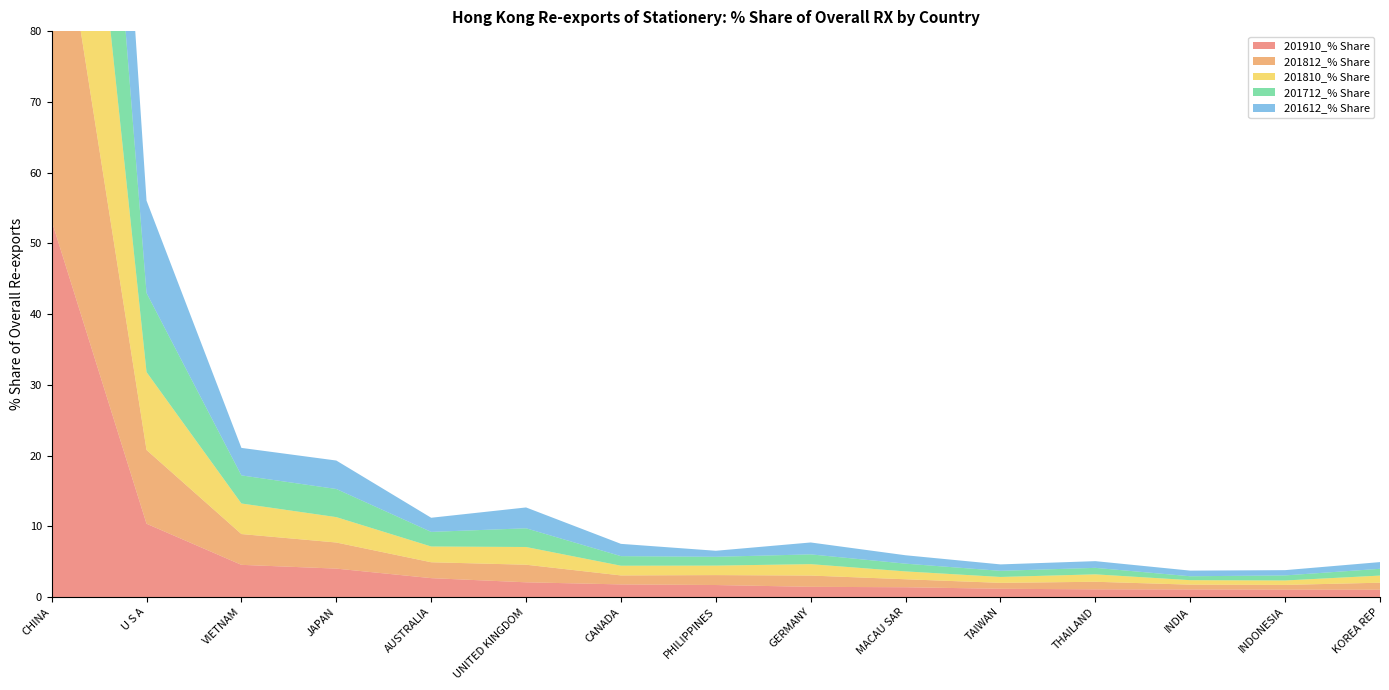

Reading left to right, extract all data points from this chart.

201910_% Share: 53.2	10.4	4.5	4.0	2.7	2.1	1.8	1.7	1.4	1.4	1.2	1.1	1.1	1.0	1.0
201812_% Share: 53.0	10.4	4.4	3.7	2.2	2.5	1.3	1.4	1.6	1.1	0.8	1.1	0.7	0.7	1.0
201810_% Share: 52.6	11.0	4.3	3.6	2.2	2.5	1.4	1.3	1.6	1.1	0.8	1.0	0.6	0.6	1.0
201712_% Share: 52.3	11.2	4.0	4.0	2.1	2.6	1.4	1.2	1.4	1.1	0.9	0.9	0.6	0.7	1.0
201612_% Share: 46.5	13.1	3.9	4.0	2.0	2.9	1.7	0.9	1.7	1.2	0.9	0.9	0.8	0.7	0.9